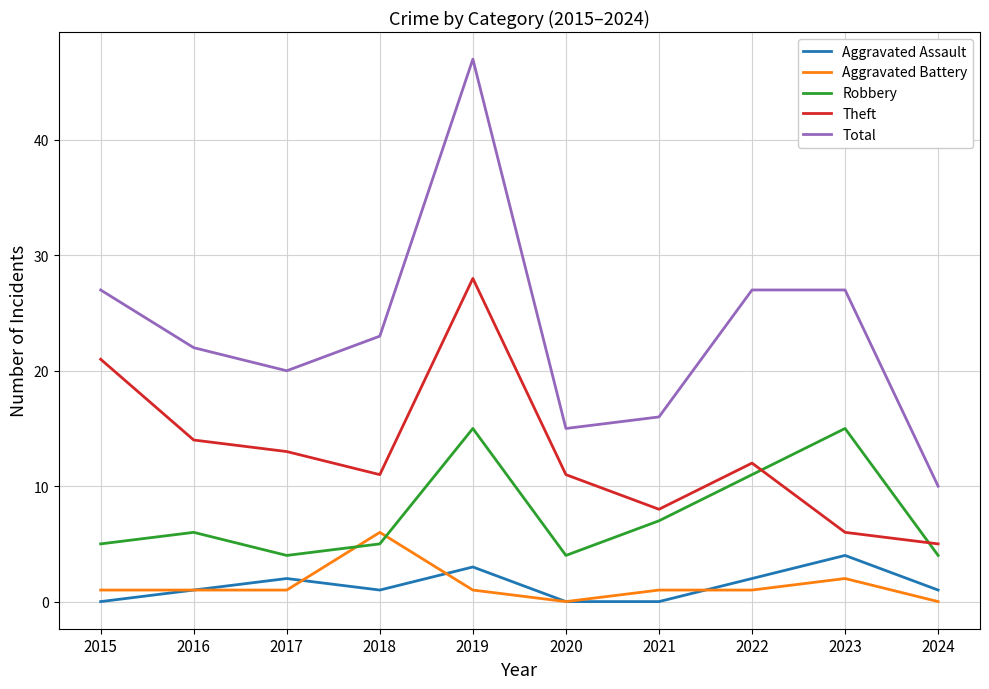

What is the approximate value of Total at 2015, to the nearest 5?

25